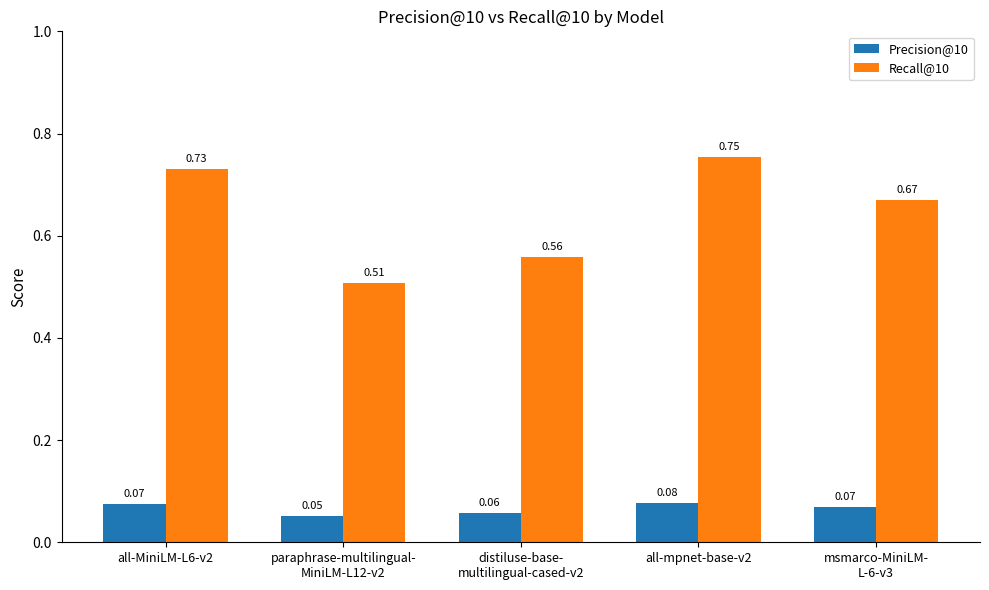

Which series has the widest spread of values?

Recall@10